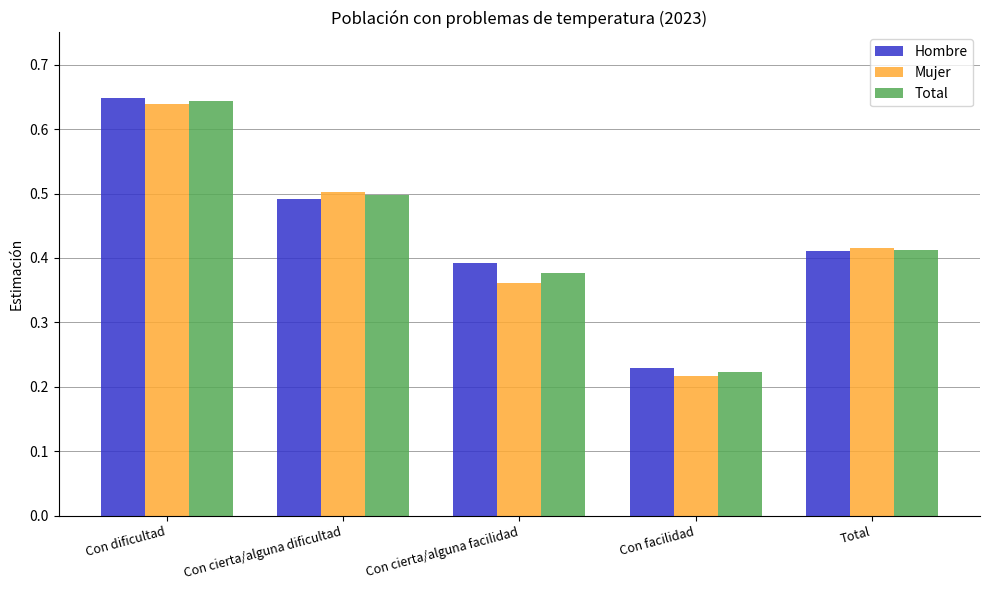

Does the chart contain any negative values?

No